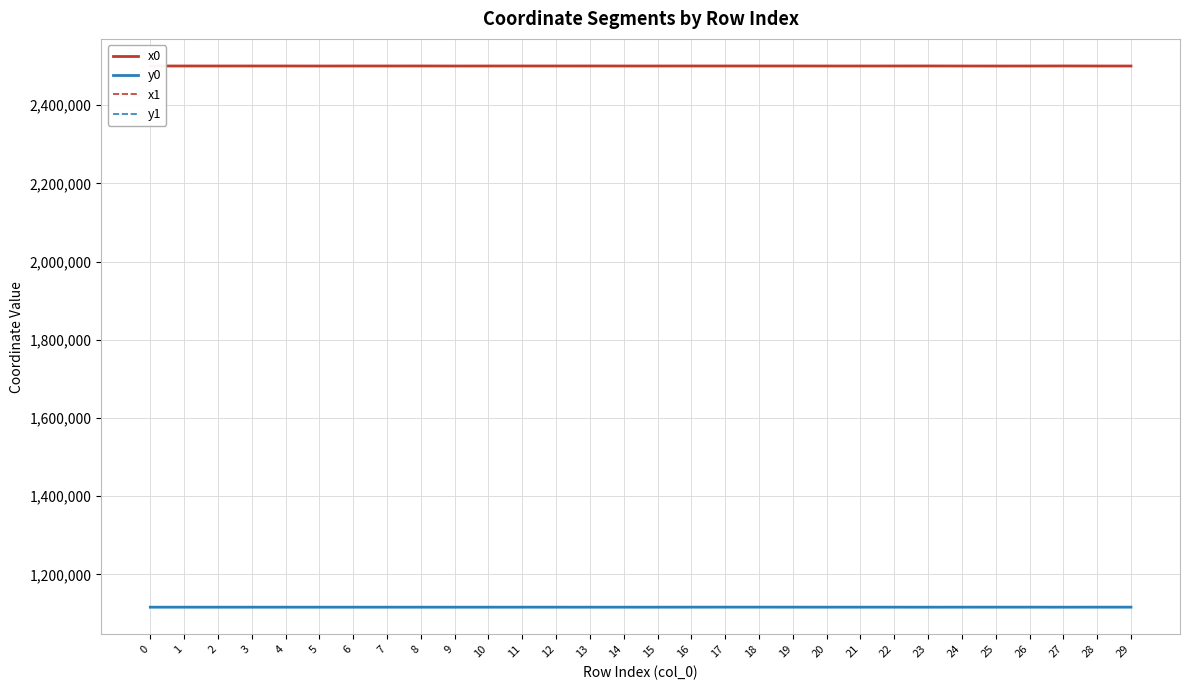

What is the sum of the y1 values at 23 and 11?

2231908.8